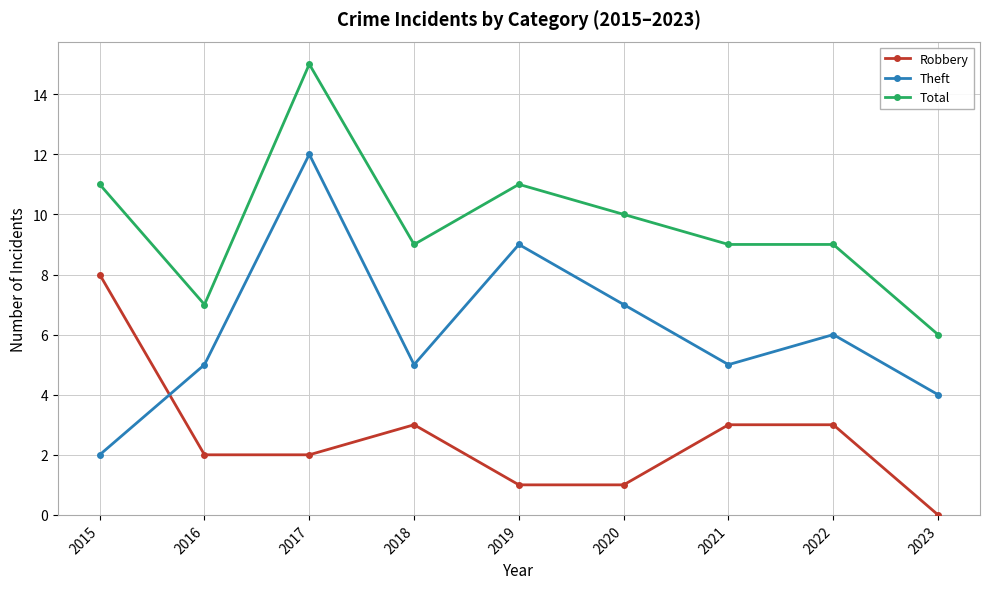

At 2019, list the series in order from largest to smallest.

Total, Theft, Robbery